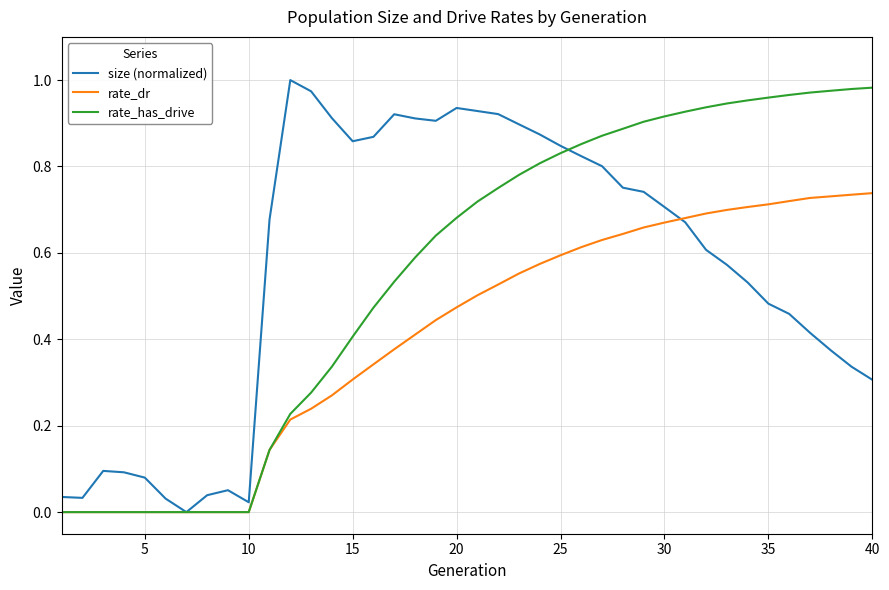

True or false: rate_has_drive and rate_dr intersect in this chart.

False